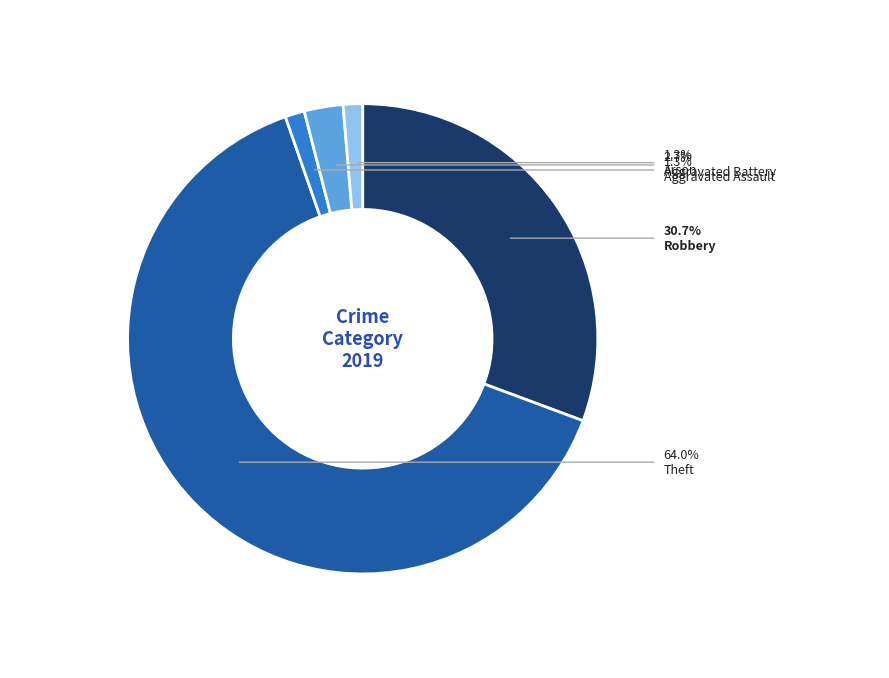

Does any single category account for the majority?

Yes